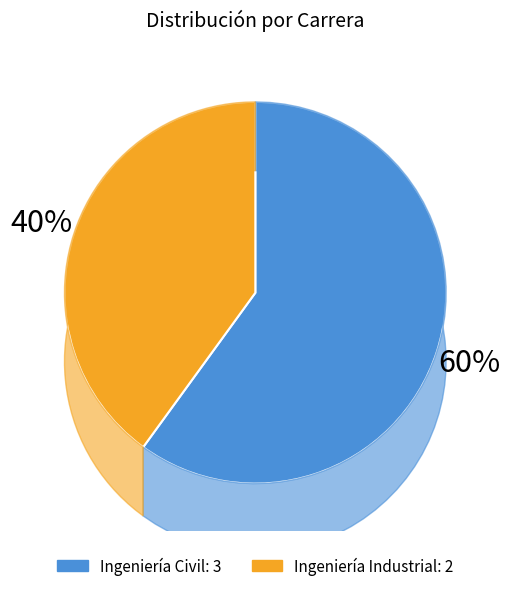

Which slice is the largest?

Ingeniería Civil